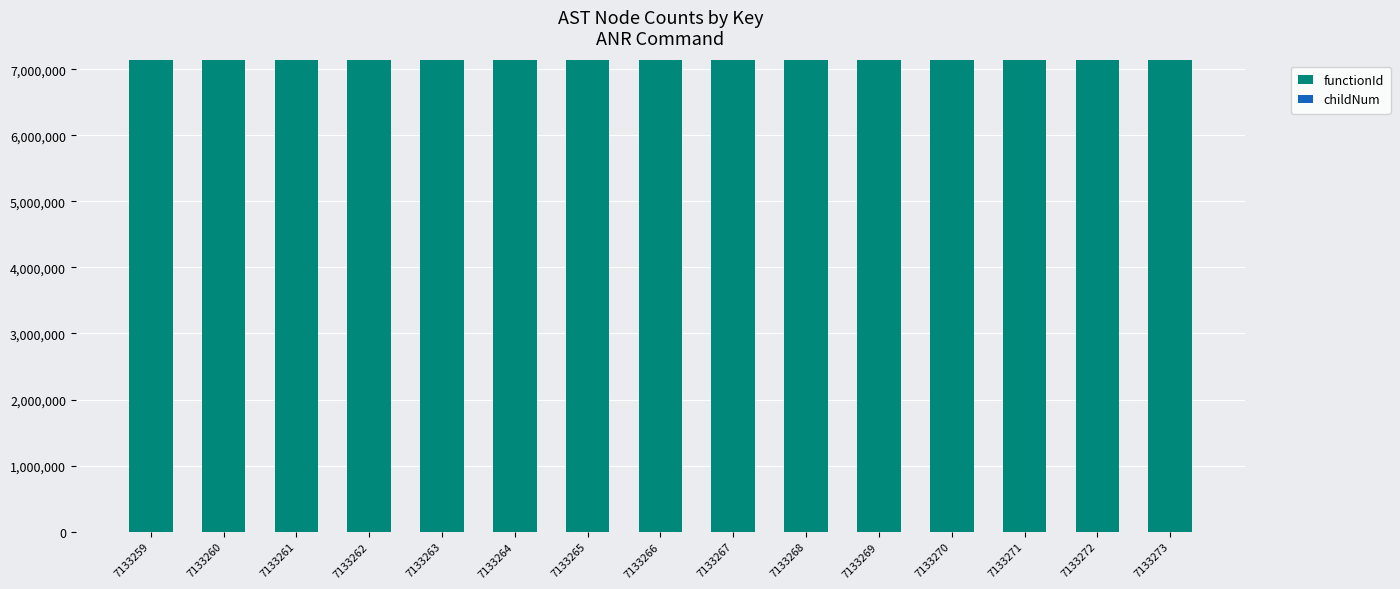

The functionId series shows 4168000 at 7133264. True or false?

False